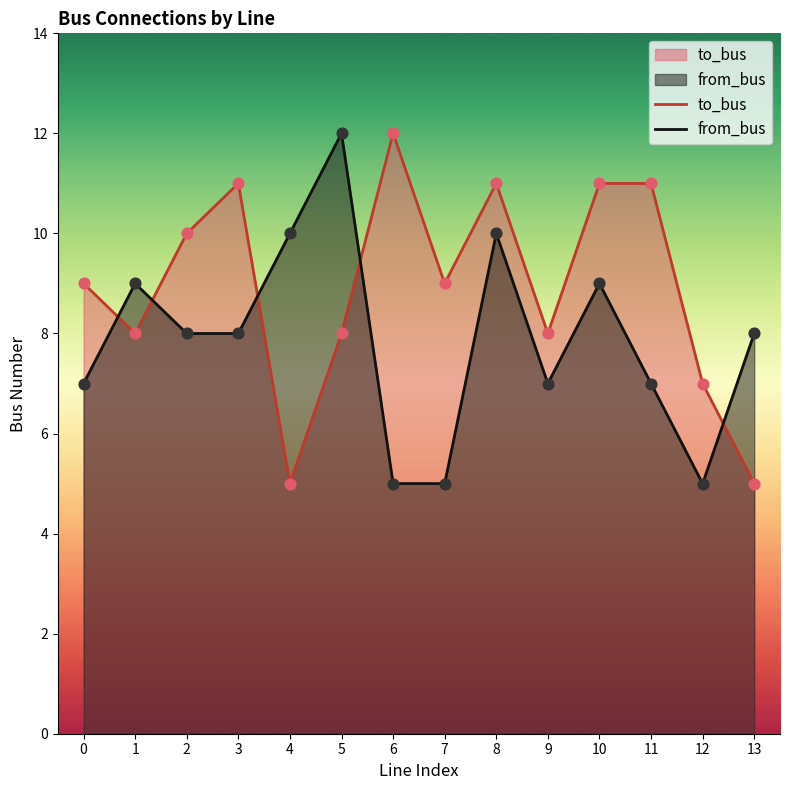

At which category is the sum across all series the highest?

8